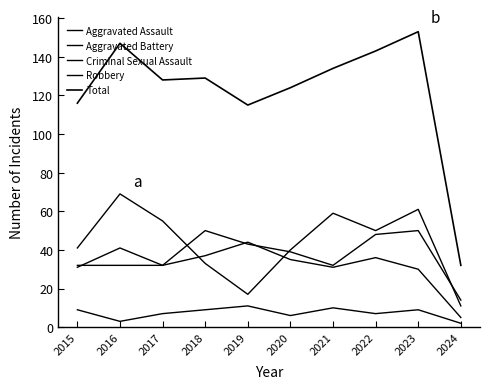

Which category has the lowest value in the Aggravated Assault series?

2024